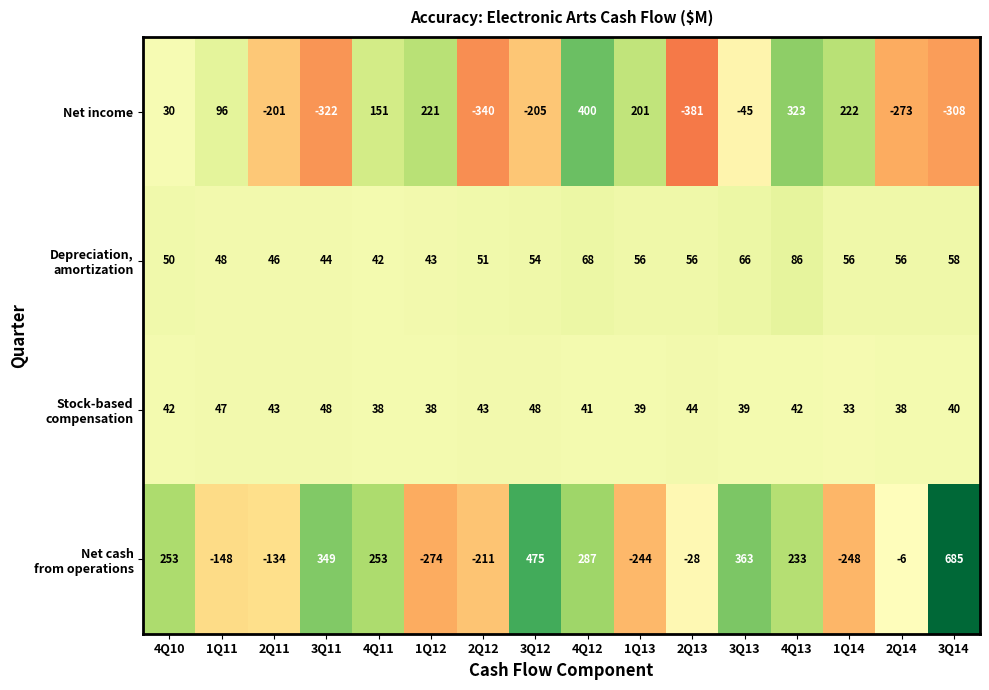

Where is Net income nearest to the value 9?

4Q10